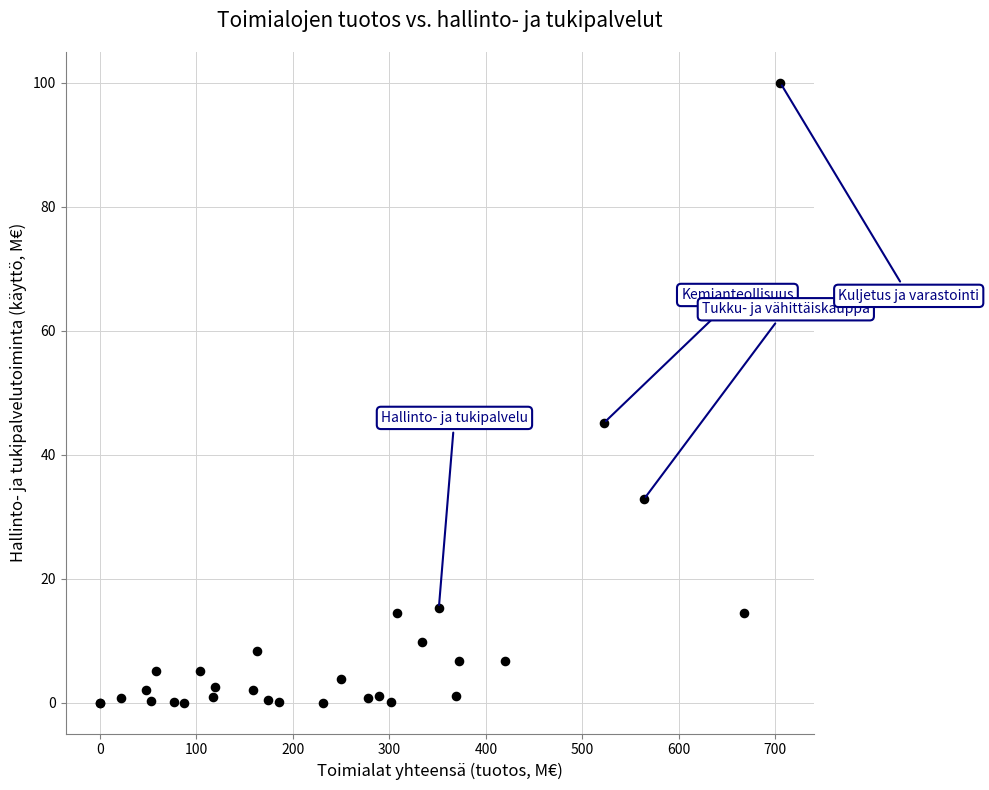

What Y value in the scatter plot is closest to 49?

45.1